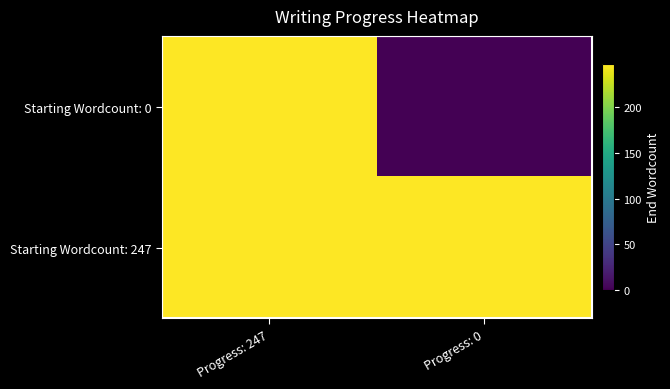

Reading right to left, transcribe all the data shown in this chart.

Starting Wordcount: 0: Progress: 0=0	Progress: 247=247
Starting Wordcount: 247: Progress: 0=247	Progress: 247=247